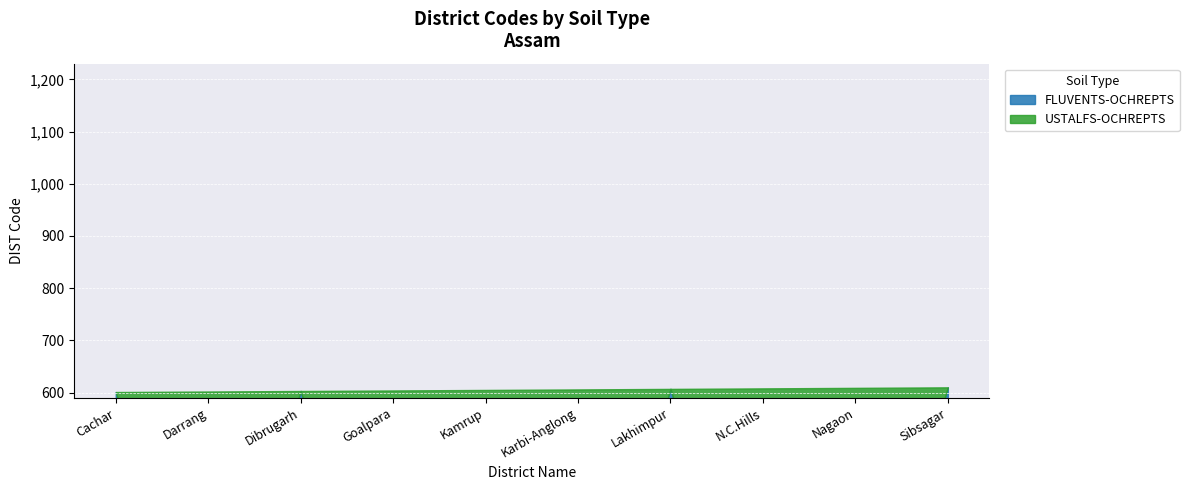

What is the sum of the USTALFS-OCHREPTS values at N.C.Hills and Cachar?

608